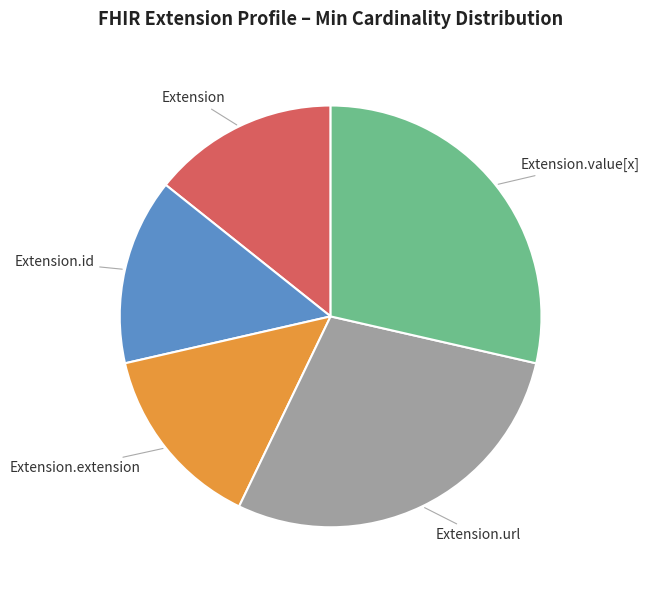

To the nearest percent, what is the average slice percentage?

20%